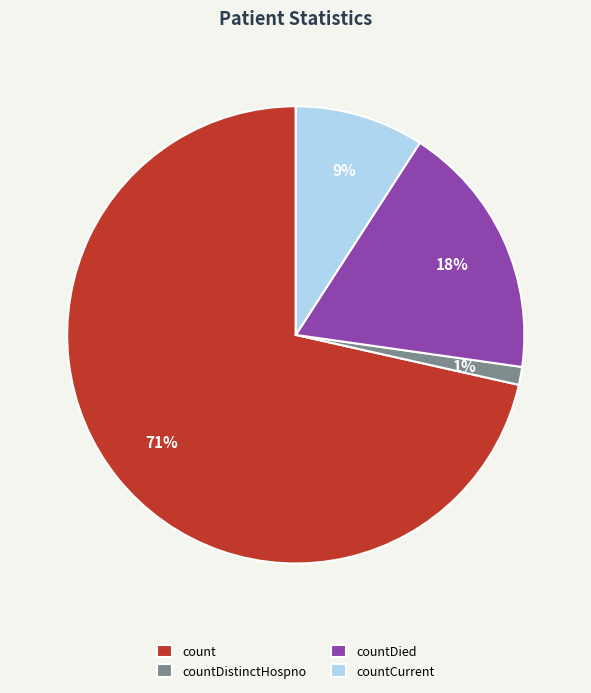

Which has a higher value, count or countDistinctHospno?

count